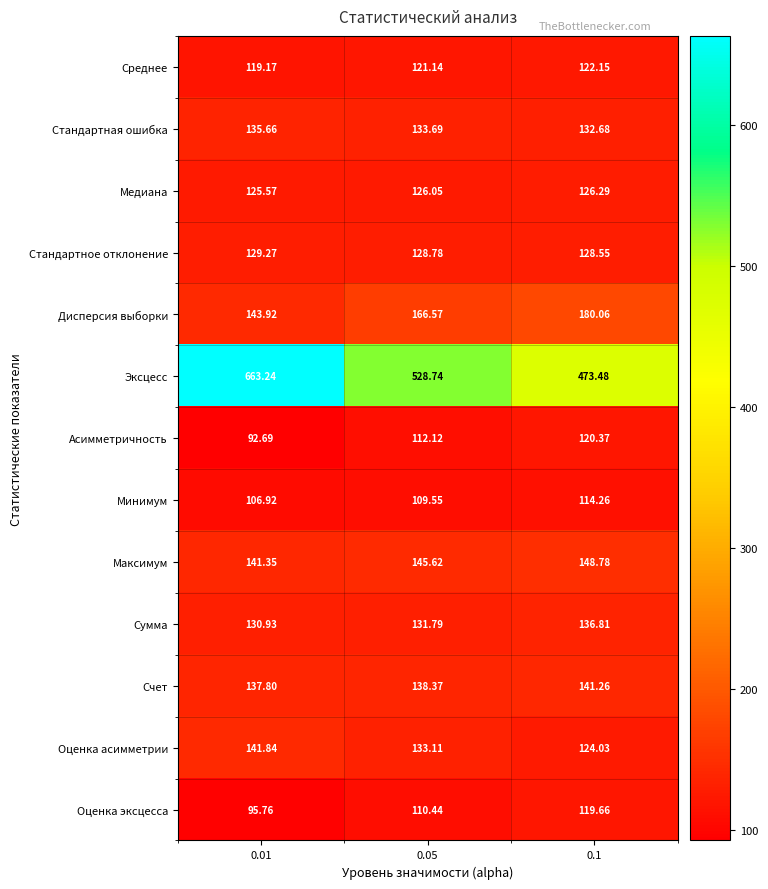

Is the value of Максимум at 0.1 greater than the value of Счет at 0.05?

Yes